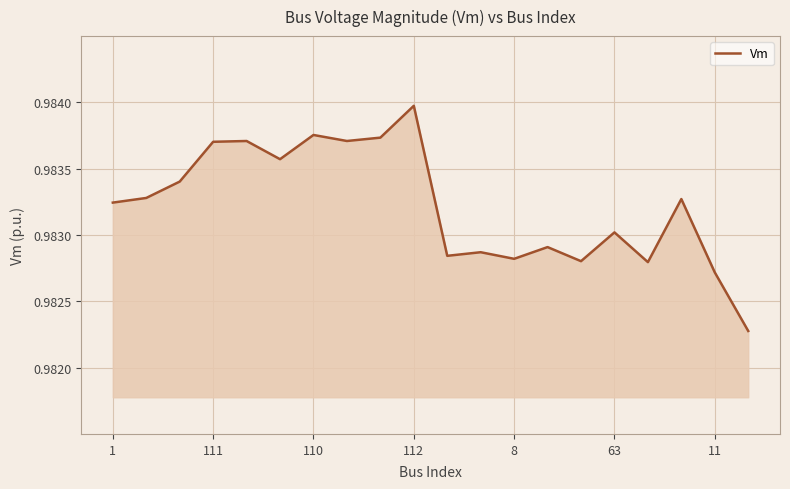

What is the average value?

1.0